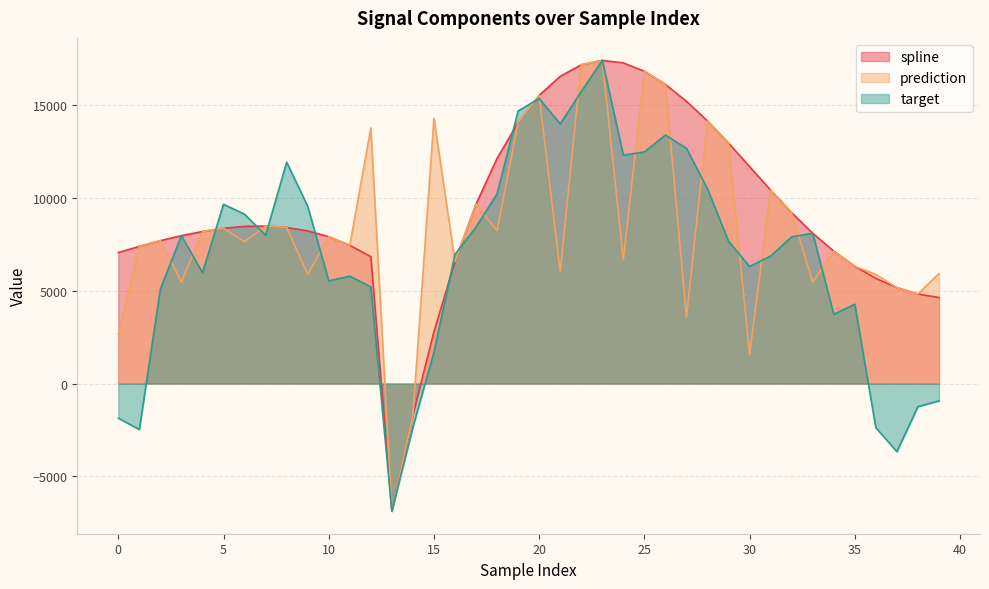

Where is the first local maximum for target?

3